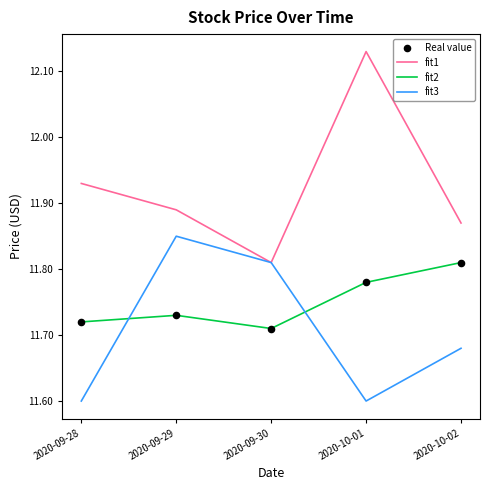

Which series has the largest total across all categories?

fit1